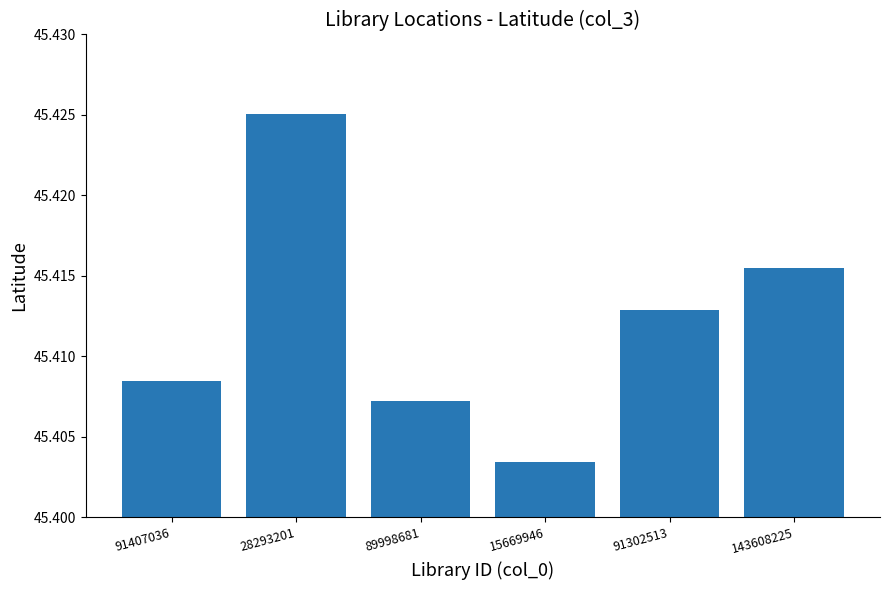

The chart shows a value of 66.7 at 89998681. True or false?

False